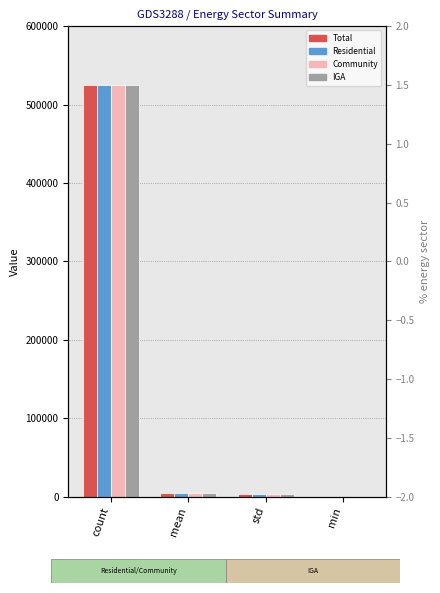

Count the number of categories in the chart.

4